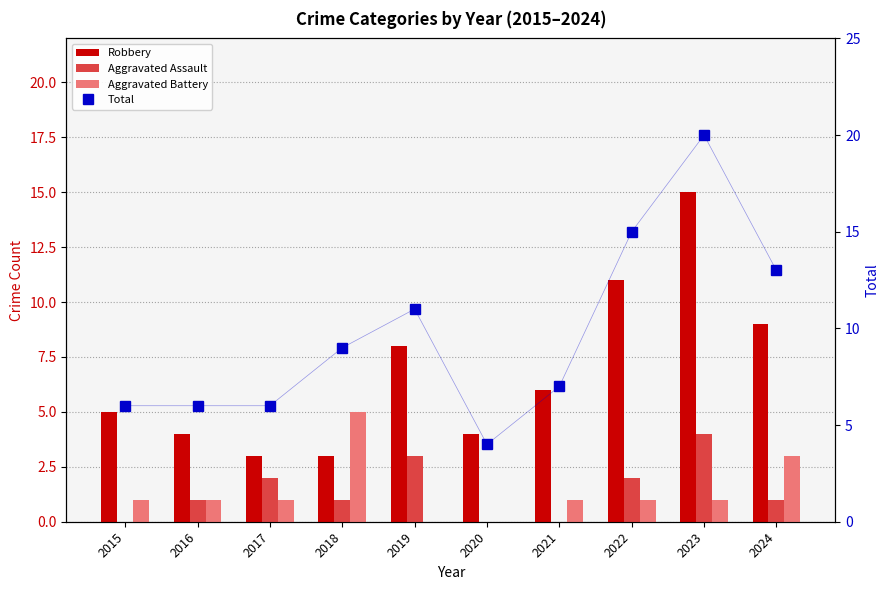

Reading left to right, what are all the values shown in this chart?

Robbery: 5	4	3	3	8	4	6	11	15	9
Aggravated Assault: 0	1	2	1	3	0	0	2	4	1
Aggravated Battery: 1	1	1	5	0	0	1	1	1	3
Total: 6	6	6	9	11	4	7	15	20	13